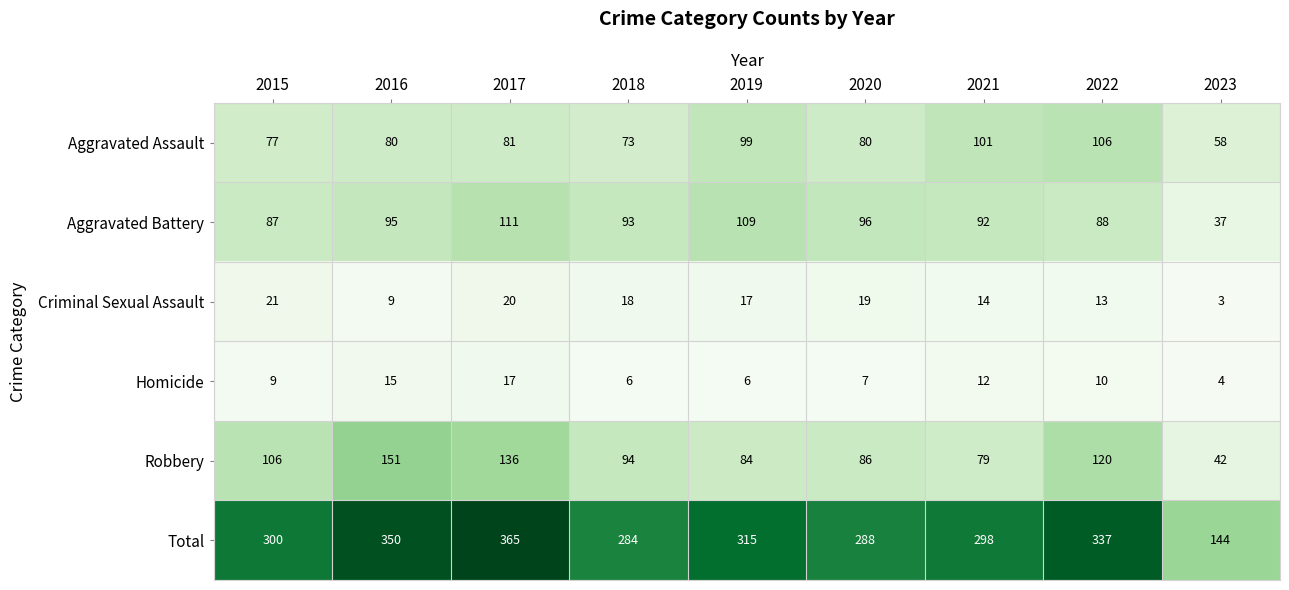

What is the spread (max minus min) of values at 2021?

286